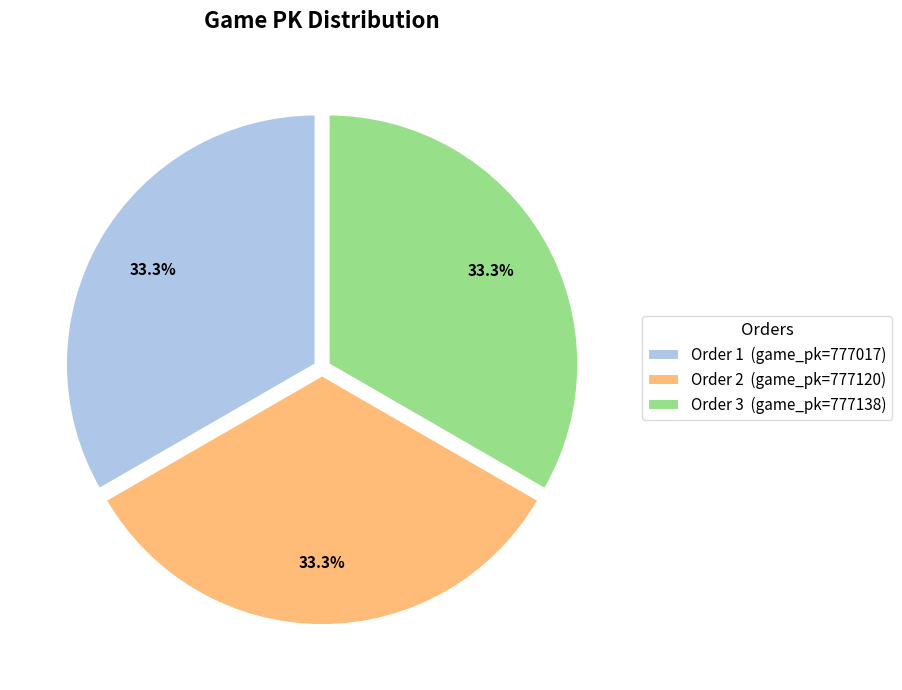

What is the ratio of the value at Order 3 (game_pk=777138) to the value at Order 1 (game_pk=777017)?

1.0